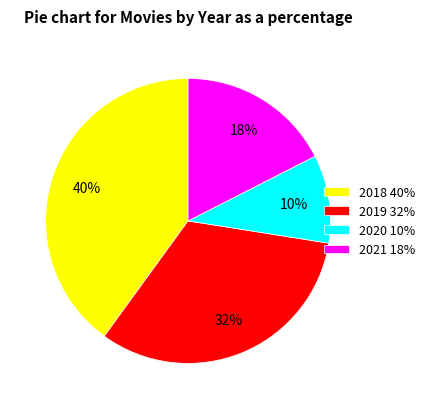

Approximately how many times larger is the value at 2019 32% compared to 2018 40%?

0.8